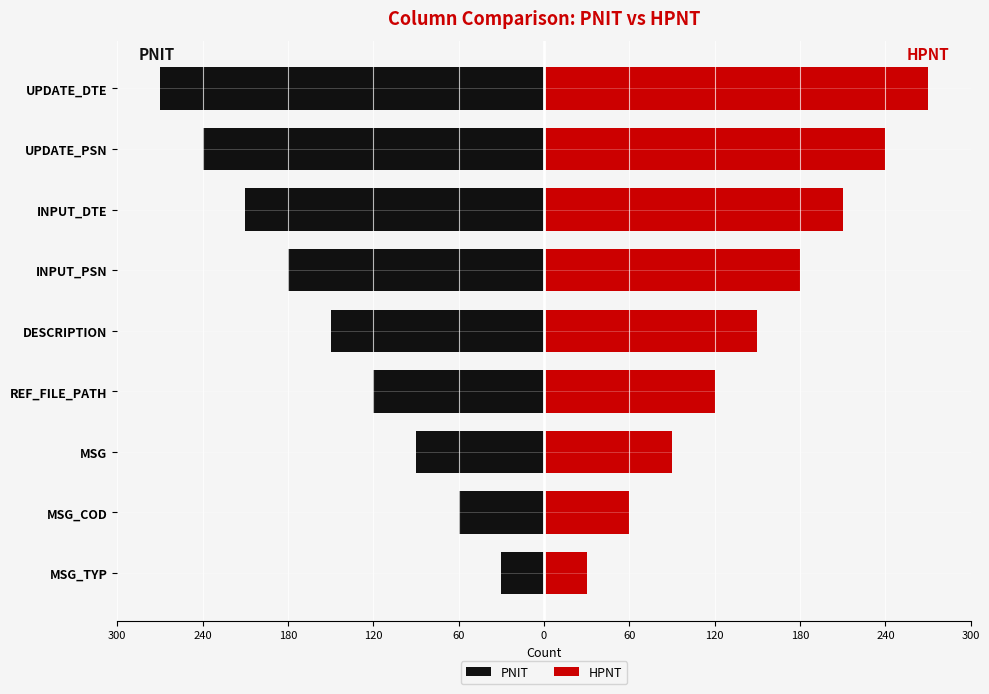

Does the chart contain any negative values?

Yes